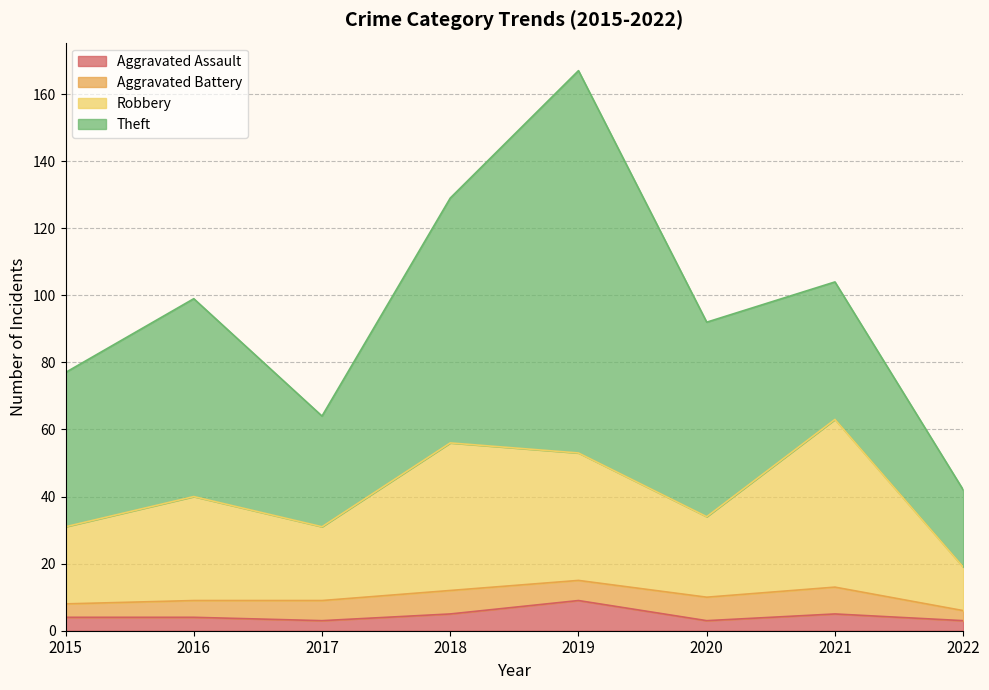

What is the value of the Aggravated Assault point at the 5th from the left?

9